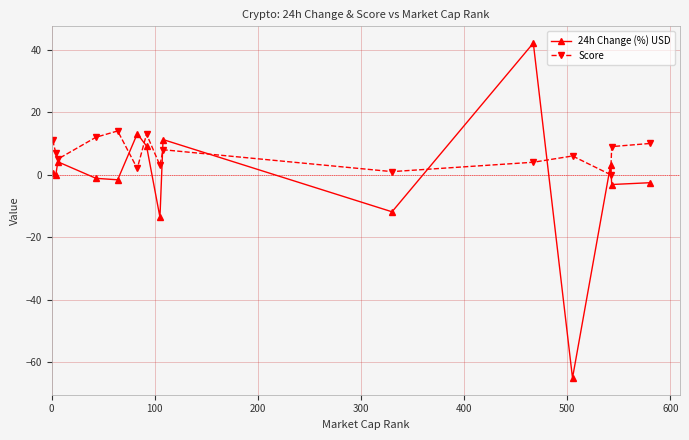

Which series has the largest range (max minus min)?

24h Change (%) USD